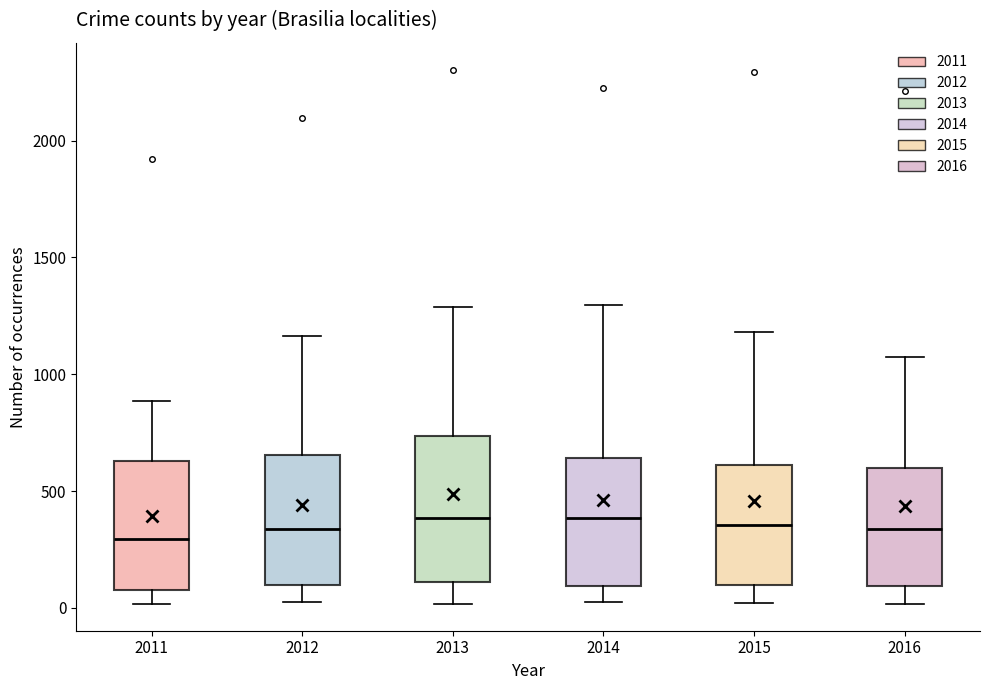

Where does the lower whisker of the box at x = 2011 end on the y-axis? The values are not printed on the chart, so give them approximately, as read against the axis.

0